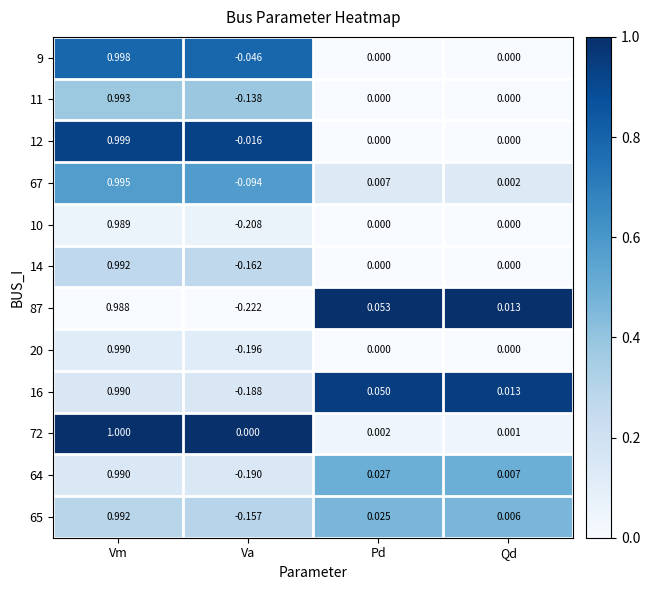

At which category does the chart reach its peak across all series?

Vm